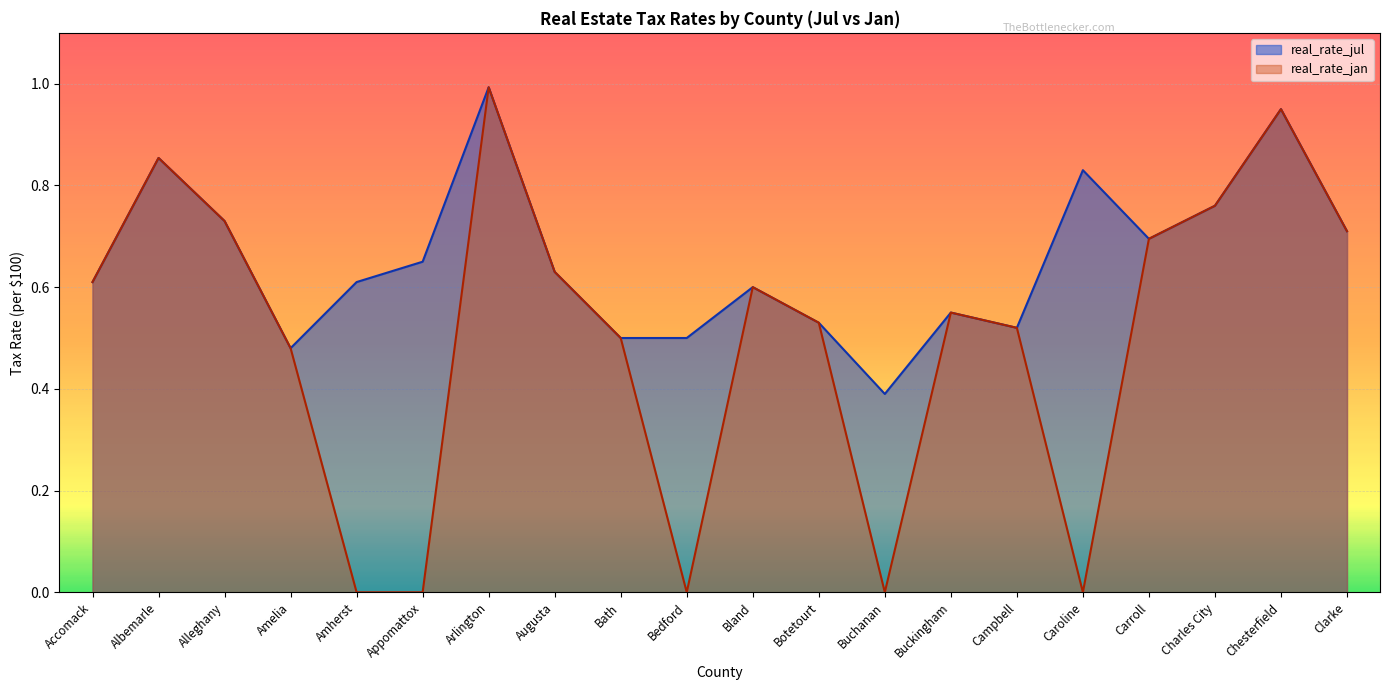

What is the total value across all series at Caroline?

0.8